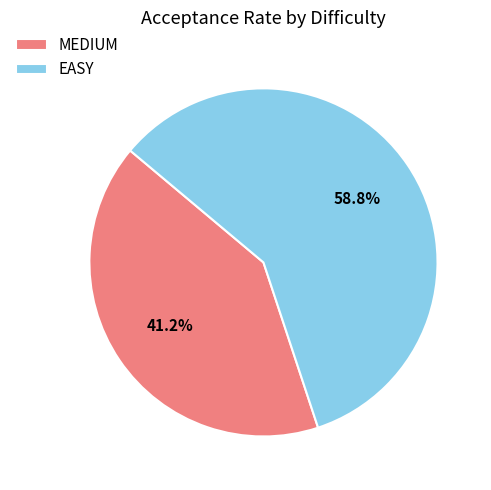

Rank the categories by value from highest to lowest.

EASY, MEDIUM